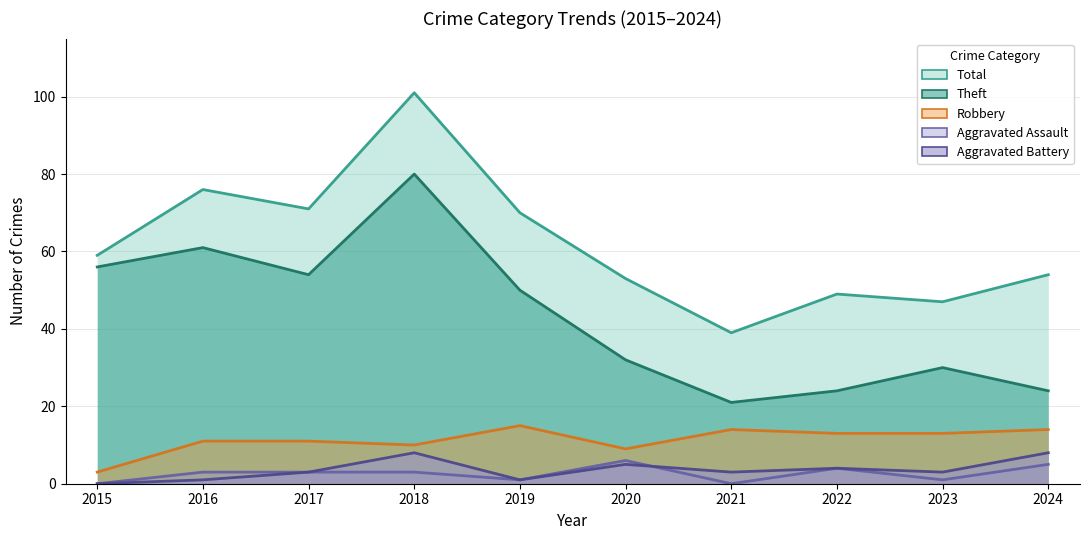

Does the chart have visible grid lines?

Yes